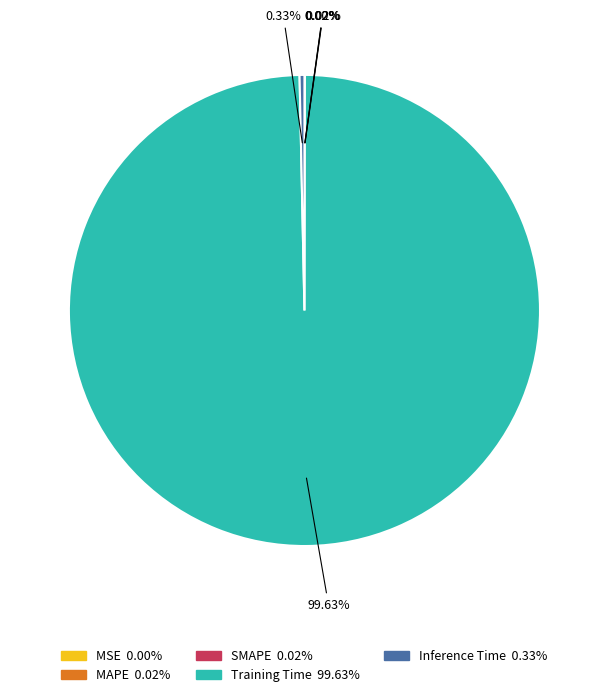

To the nearest percent, what is the average slice percentage?

20%